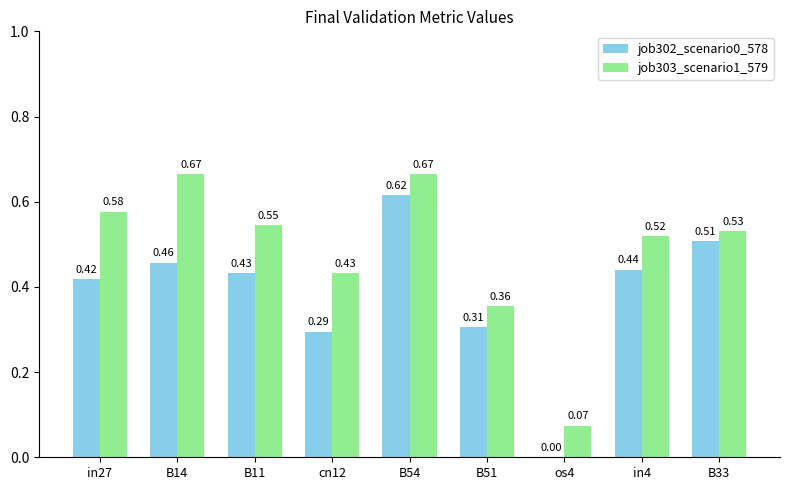

What is the total value across all series at in4?

1.0